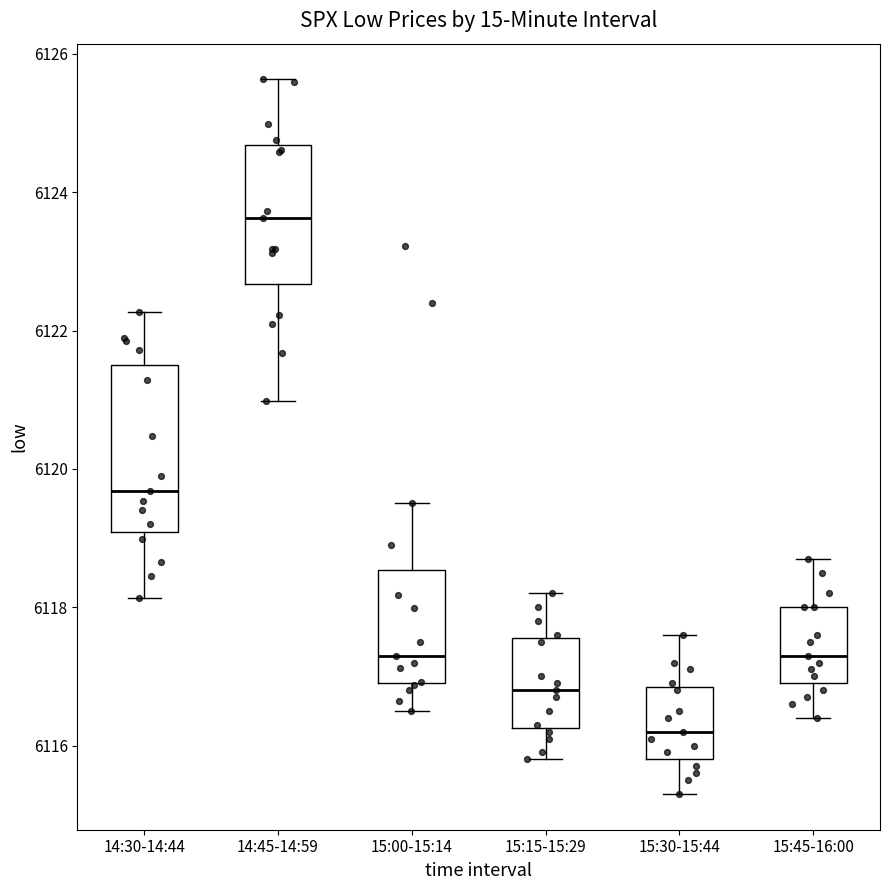

Reading left to right, transcribe this box plot: for each box, give where its median line is, the range the box spans, and where its two whiskers end, as read against the y-axis. The values are not printed on the chart, so give them approximately, as read against the axis.

14:30-14:44: median 6119.6, box 6119.0 to 6121.6, whiskers 6118.2 to 6122.2
14:45-14:59: median 6123.6, box 6122.6 to 6124.6, whiskers 6121.0 to 6125.6
15:00-15:14: median 6117.4, box 6117.0 to 6118.6, whiskers 6116.6 to 6119.6
15:15-15:29: median 6116.8, box 6116.2 to 6117.6, whiskers 6115.8 to 6118.2
15:30-15:44: median 6116.2, box 6115.8 to 6116.8, whiskers 6115.4 to 6117.6
15:45-16:00: median 6117.4, box 6117.0 to 6118.0, whiskers 6116.4 to 6118.8